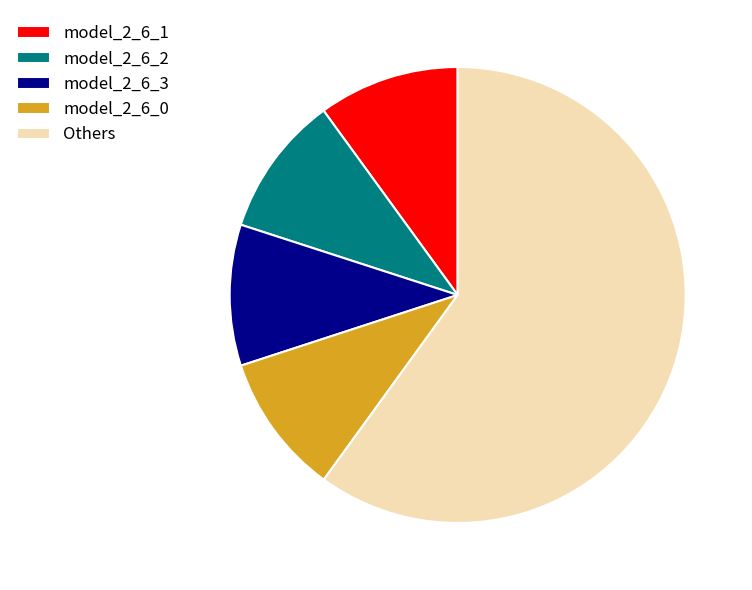

The model_2_6_2 slice represents 16% of the pie. True or false?

False